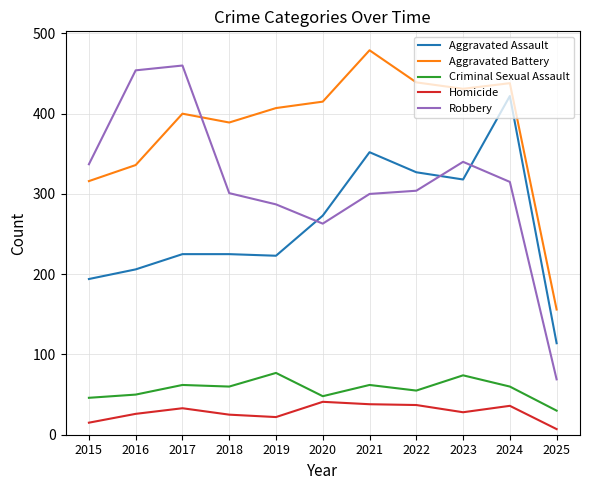

Read the Aggravated Battery value at 2016.

336